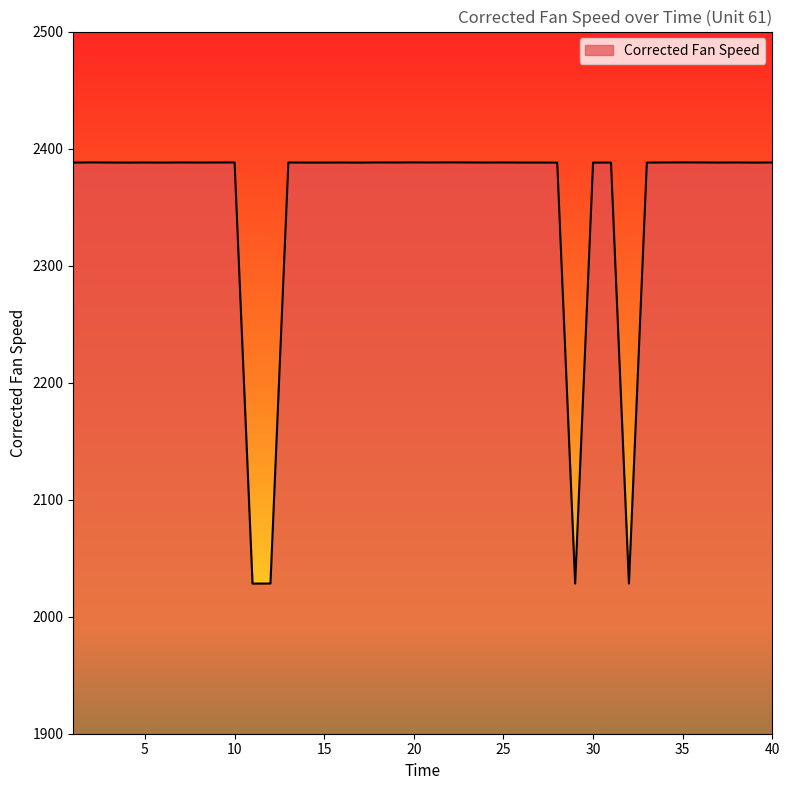

True or false: the data has more than 2 interior local peaks.

True